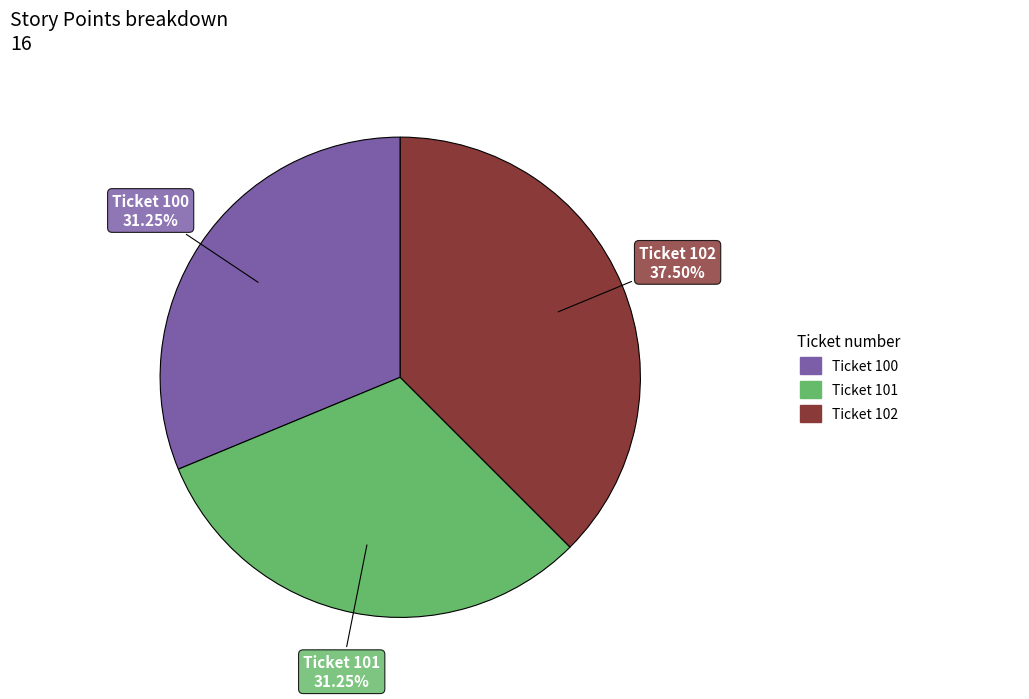

Is there a majority slice in this chart?

No